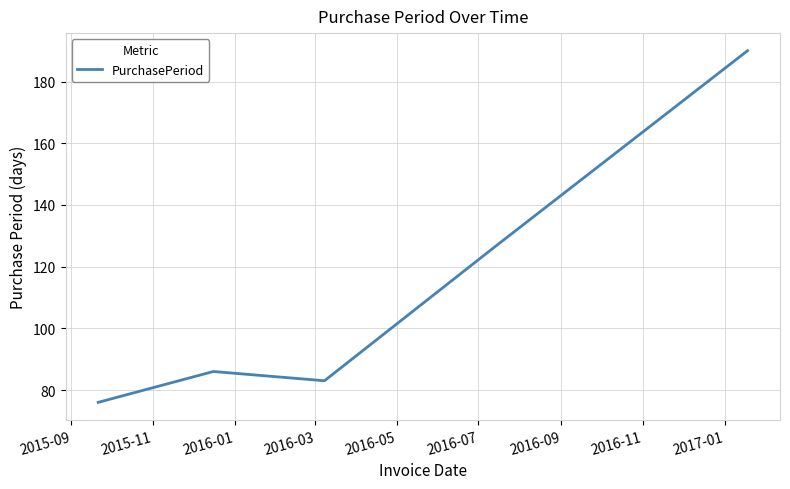

What is the difference between the maximum and minimum values?

114